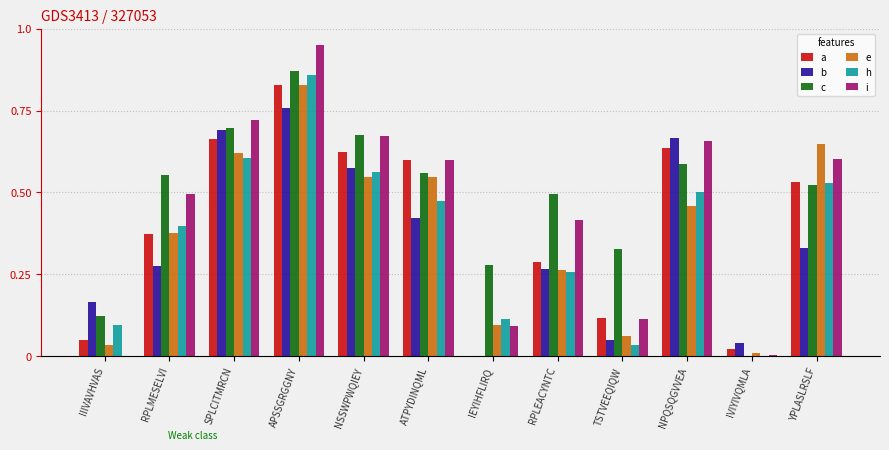

How many groups of bars are there?

12